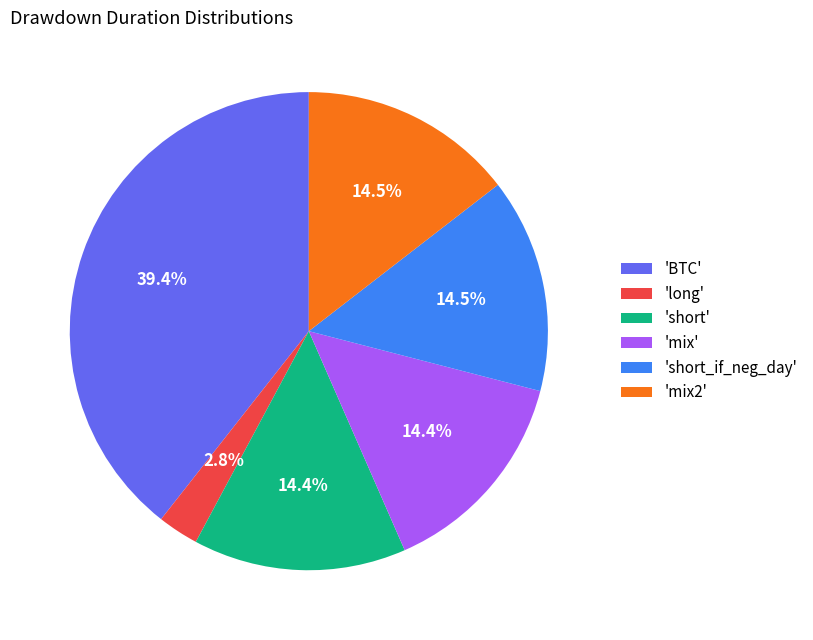

To the nearest percent, what is the difference between the largest and smallest slice percentages?

37%